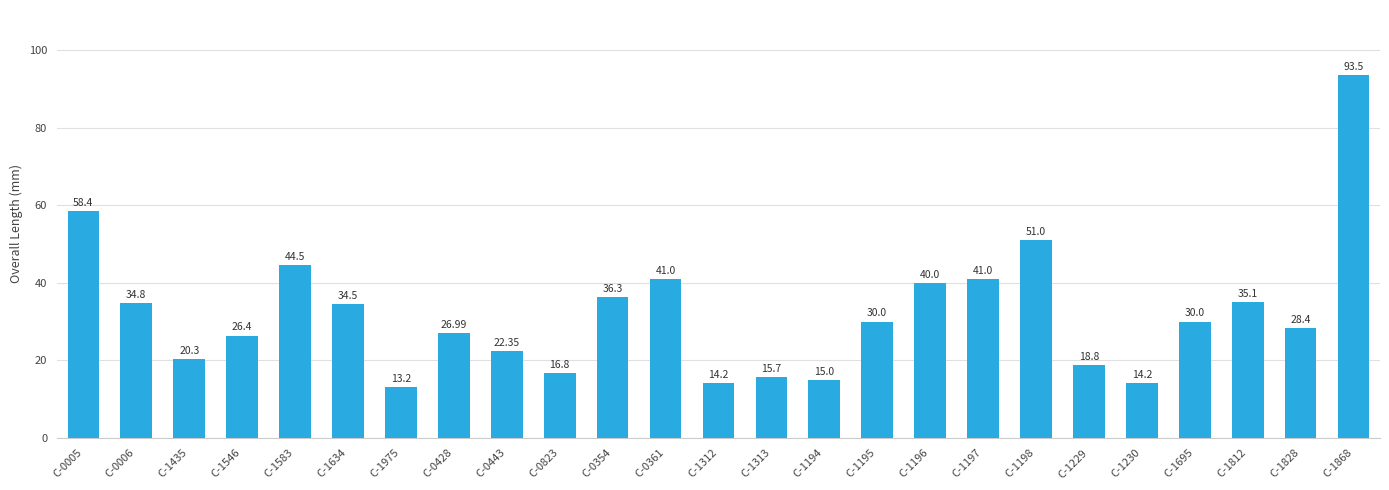

Where does the data first go above 30?

C-0005